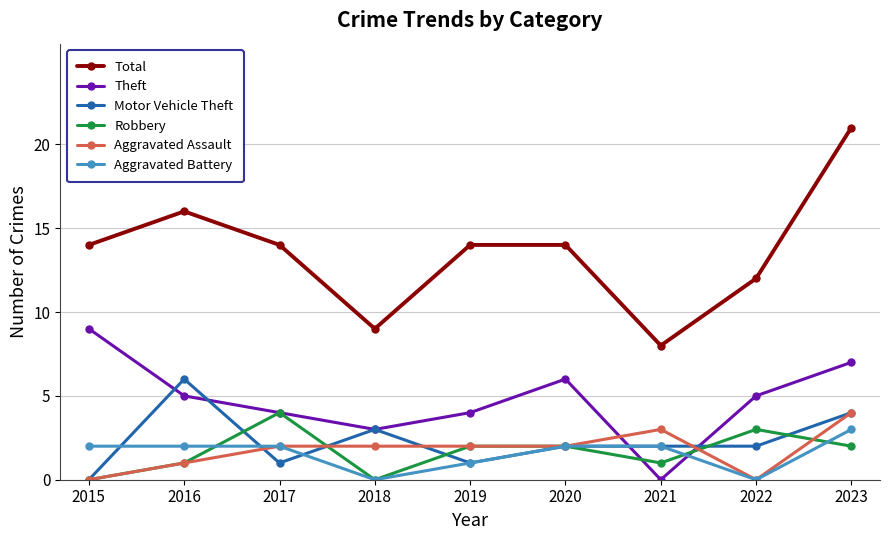

Reading left to right, transcribe all the data shown in this chart.

Total: 14	16	14	9	14	14	8	12	21
Theft: 9	5	4	3	4	6	0	5	7
Motor Vehicle Theft: 0	6	1	3	1	2	2	2	4
Robbery: 0	1	4	0	2	2	1	3	2
Aggravated Assault: 0	1	2	2	2	2	3	0	4
Aggravated Battery: 2	2	2	0	1	2	2	0	3